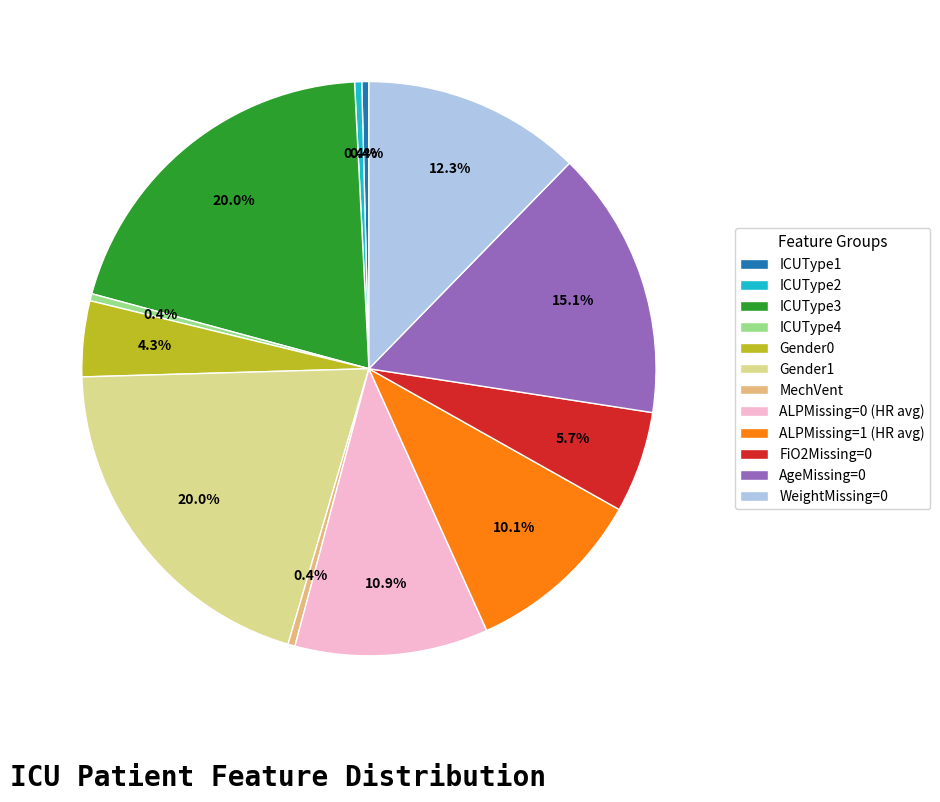

Combined, do AgeMissing=0 and ALPMissing=0 (HR avg) account for over 50%?

No